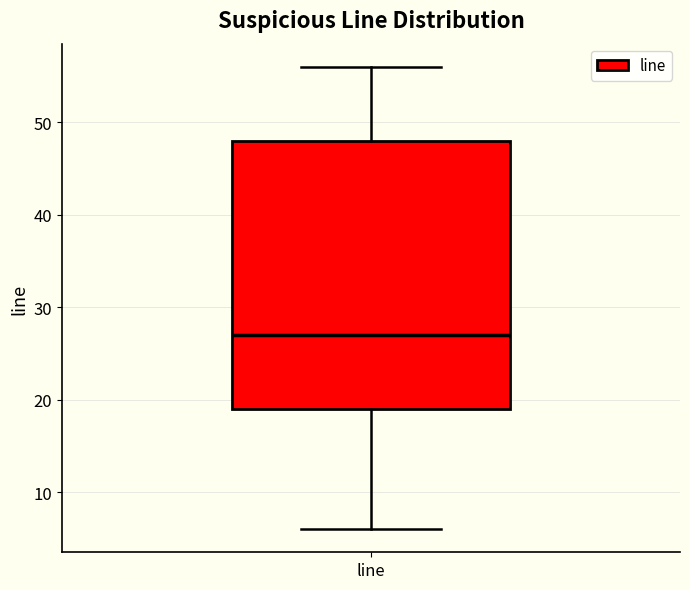

Transcribe this box plot: give where the median line is, the range the box spans, and where the two whiskers end, as read against the y-axis. The values are not printed on the chart, so give them approximately, as read against the axis.

median 27, box 19 to 48, whiskers 6 to 56